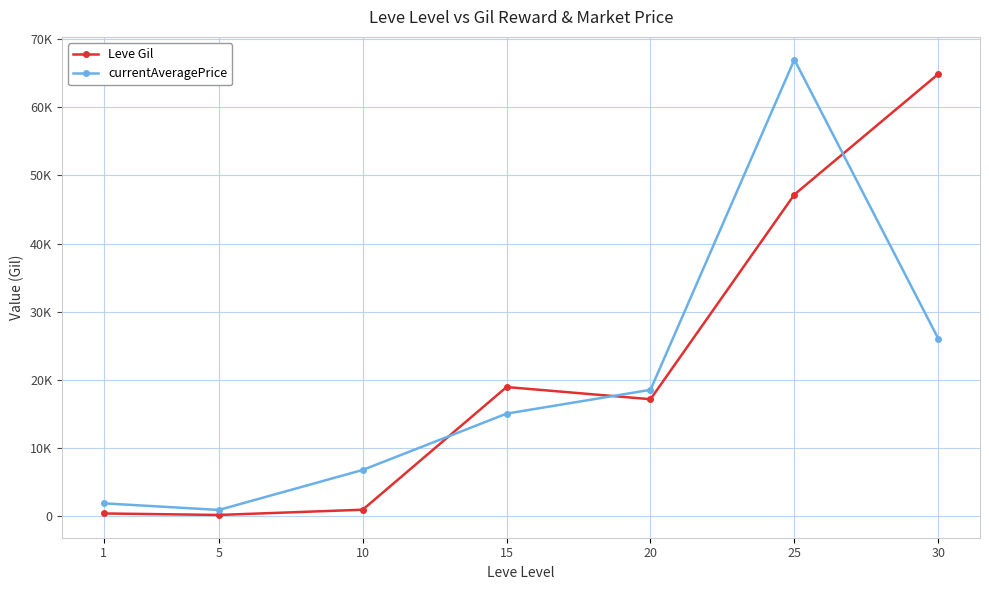

What is the difference between the second highest and minimum values in the Leve Gil series?

47090.0